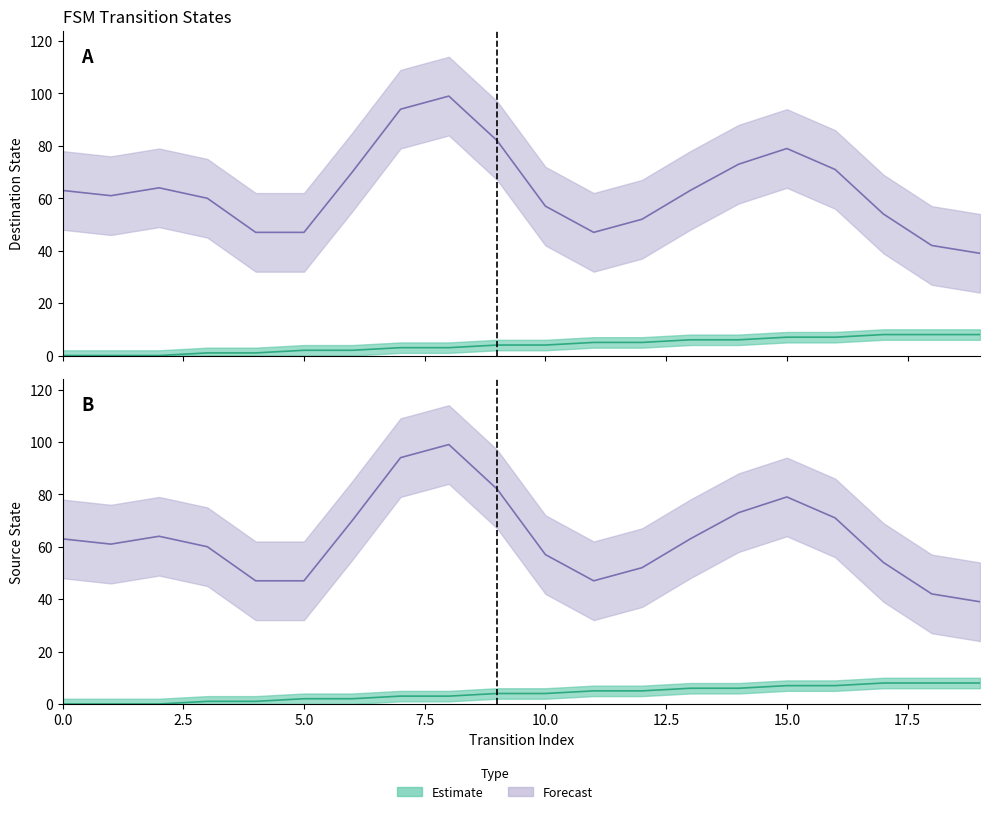

Rank the categories by value from lowest to highest.

0, 1, 2, 3, 4, 5, 6, 7, 8, 9, 10, 11, 12, 13, 14, 15, 16, 17, 18, 19